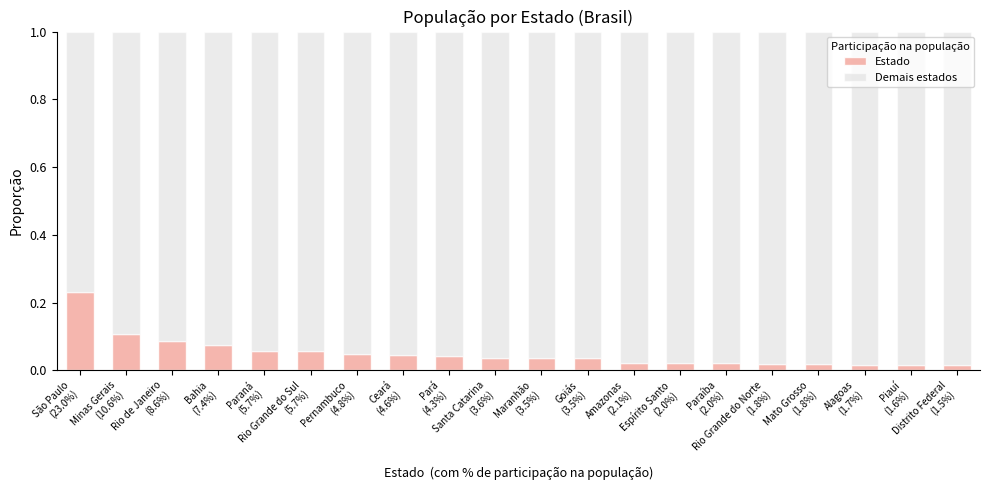

Which series has the widest spread of values?

Demais estados